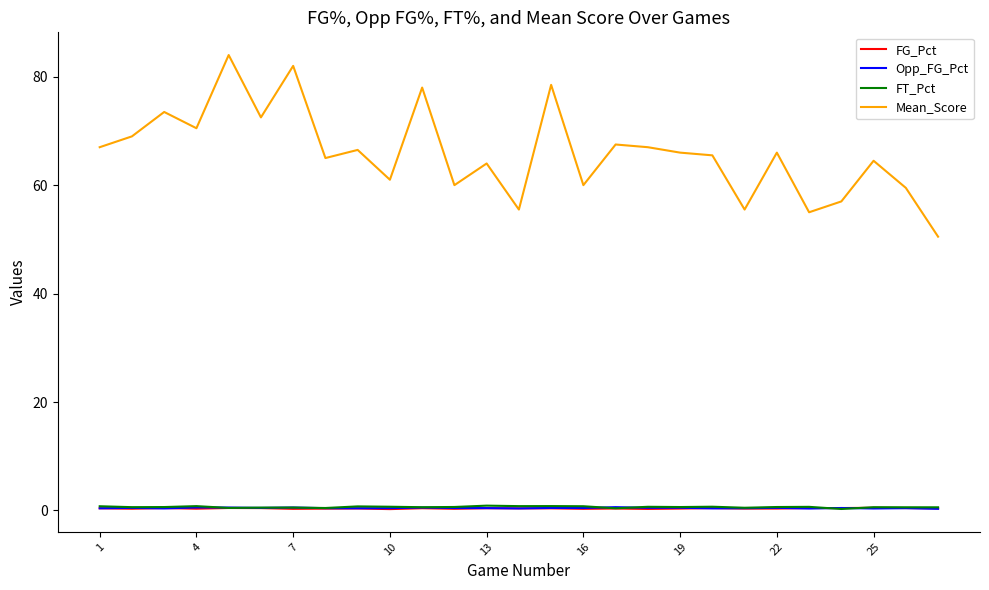

Which series has the largest range (max minus min)?

Mean_Score